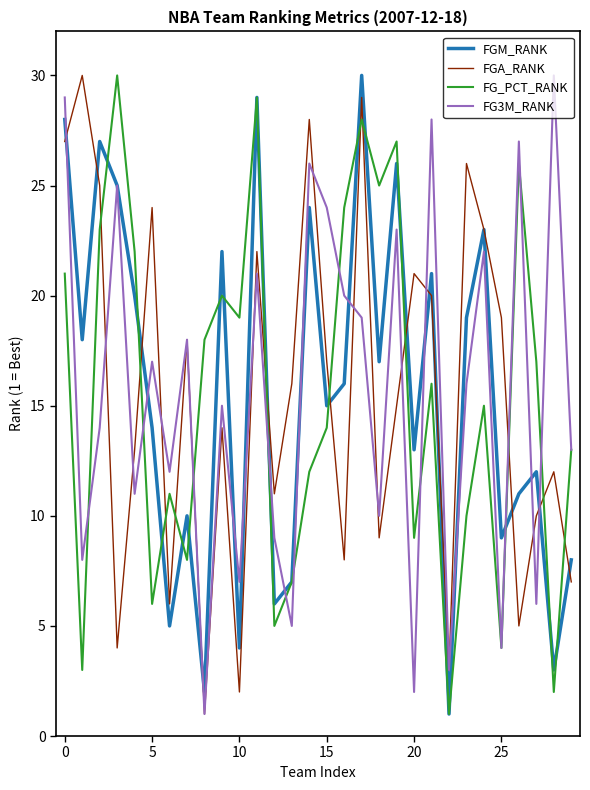

What is the maximum value for FGA_RANK?

30